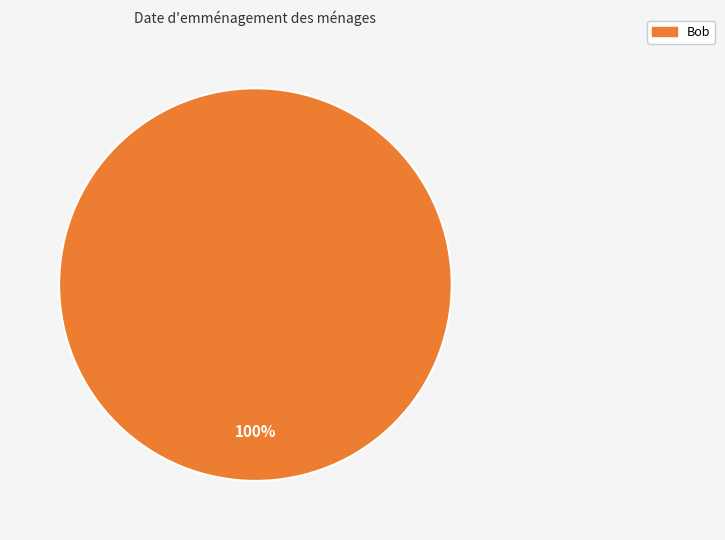

Which slice represents more than half of the pie?

Bob